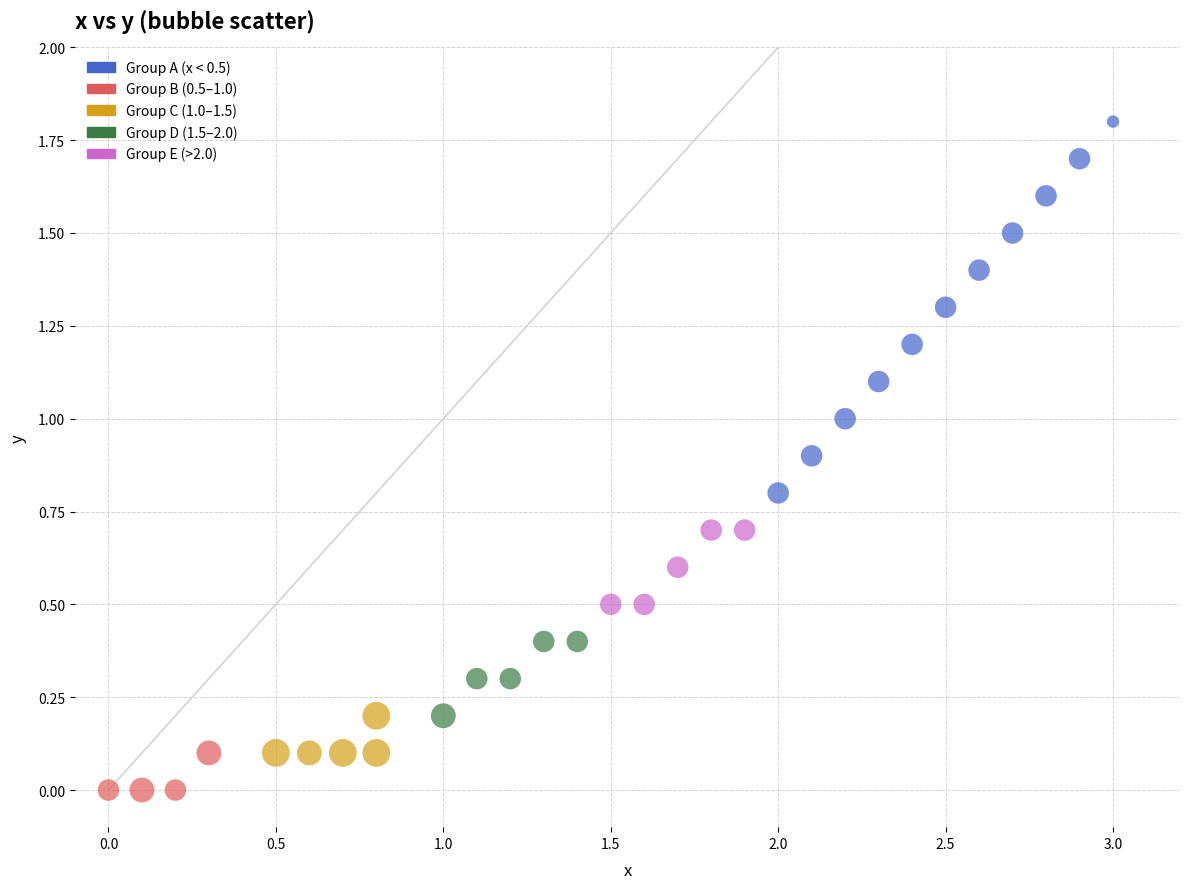

What is the range of Y values (max minus min)?

1.8